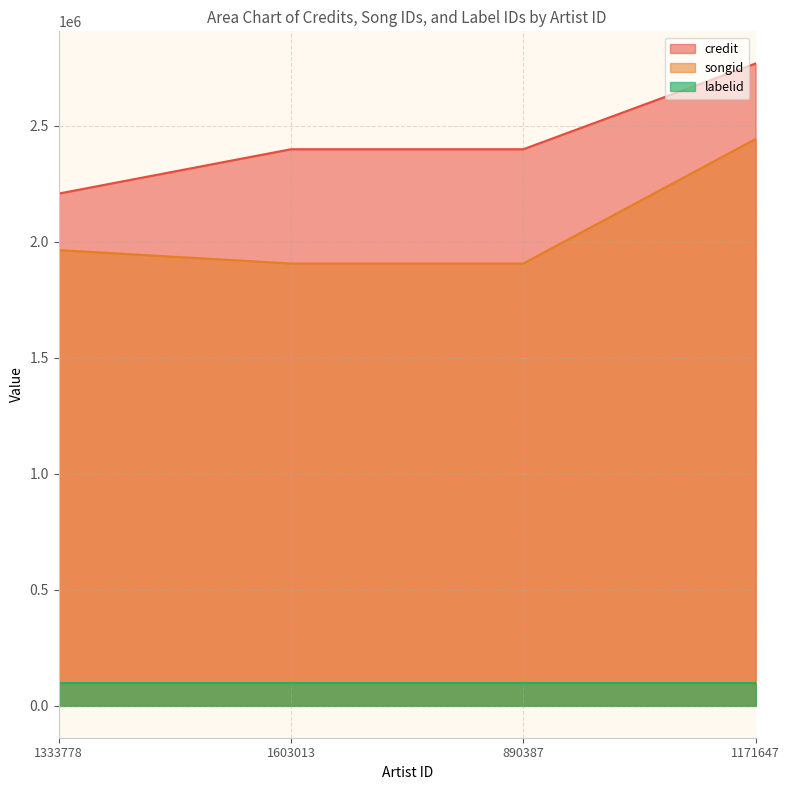

True or false: songid and labelid cross at least once.

False